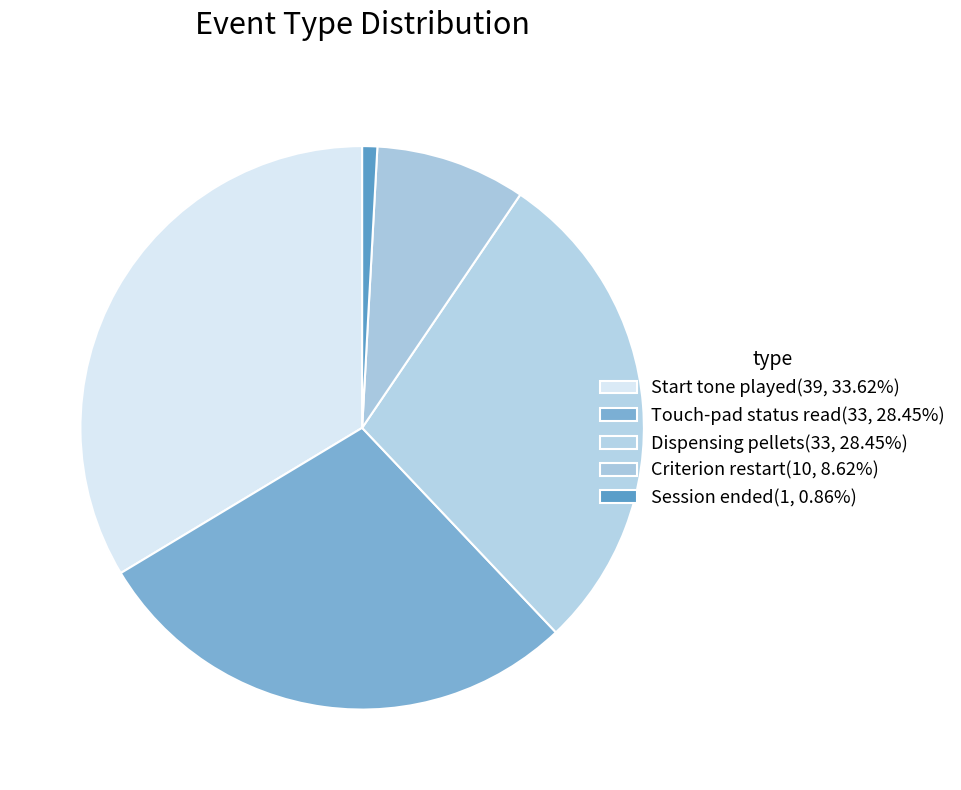

Rank the categories by value from lowest to highest.

Session ended, Criterion restart, Touch-pad status read, Dispensing pellets, Start tone played